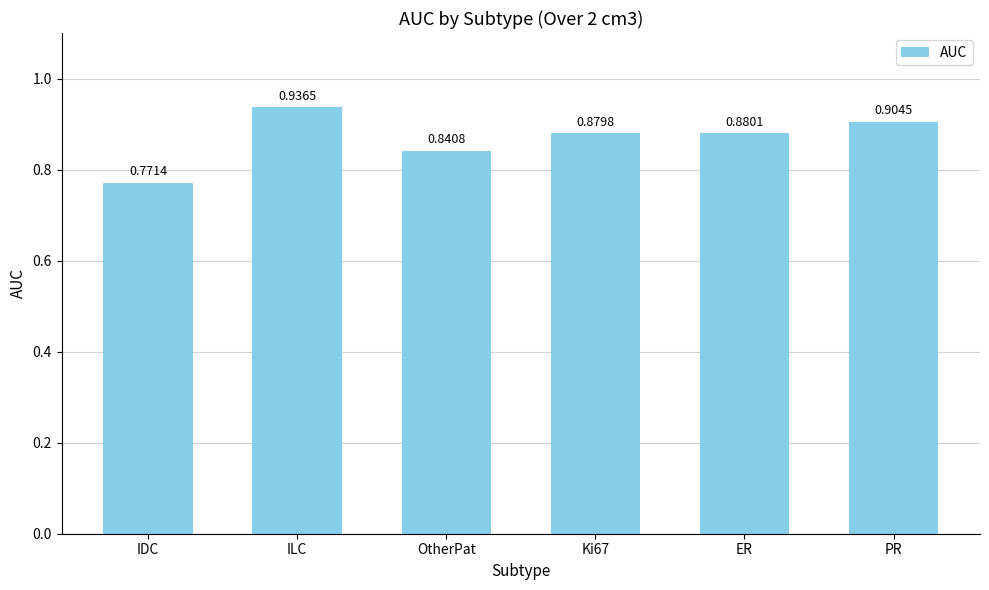

How many values are between 0 and 1?

6